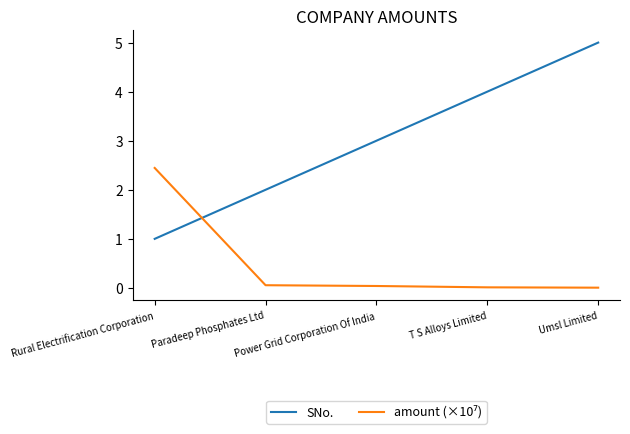

Is it true that SNo. equals 1.0 at Rural Electrification Corporation?

True